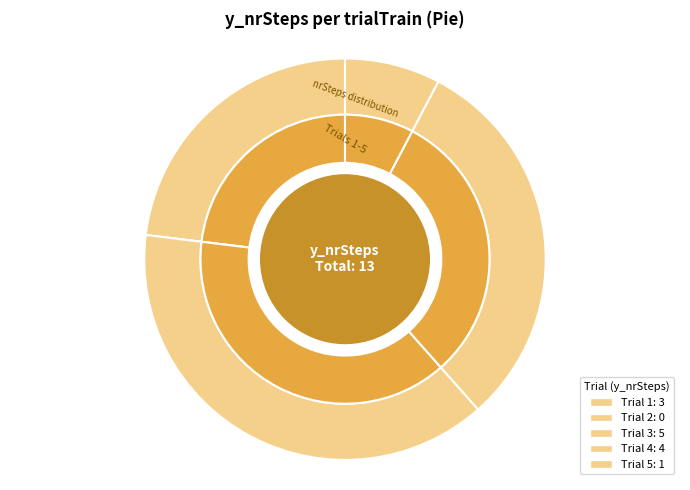

Which category has the biggest portion of the pie?

3